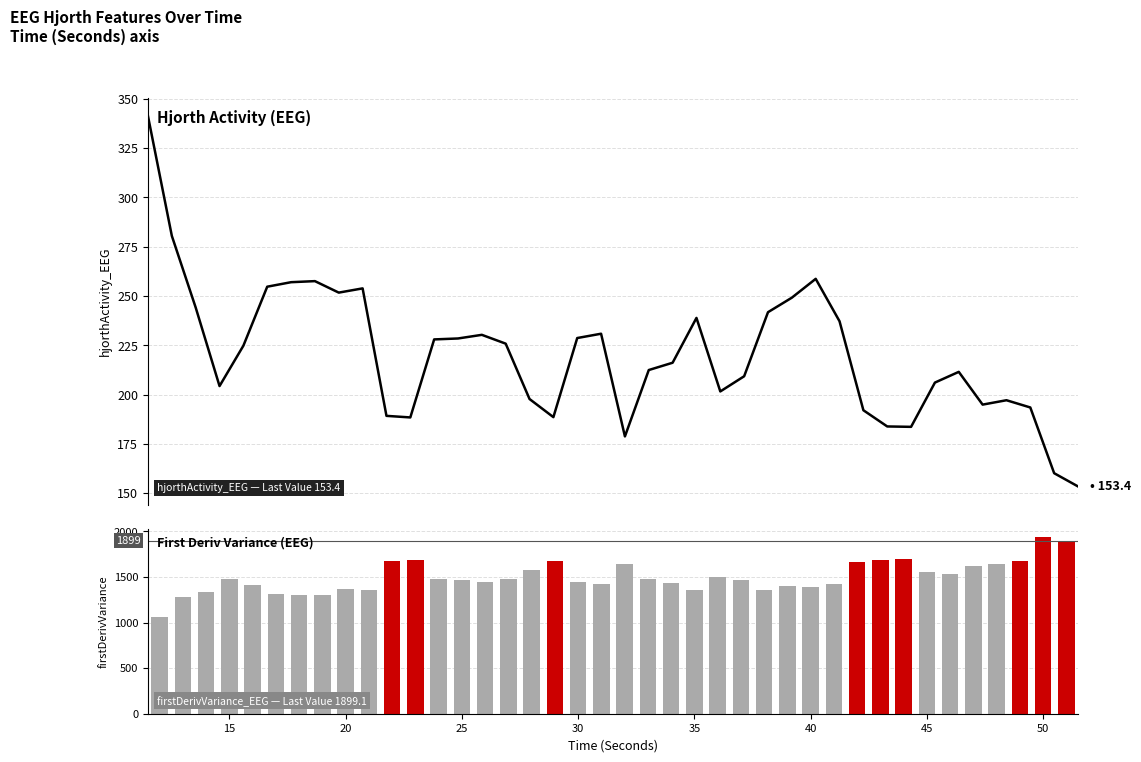

True or false: hjorthActivity_EEG has a value of 365.5 at 30.

False